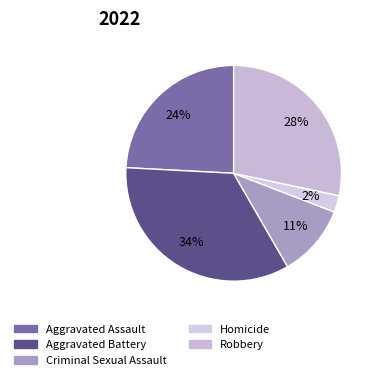

What is the smallest slice in the pie chart?

Homicide